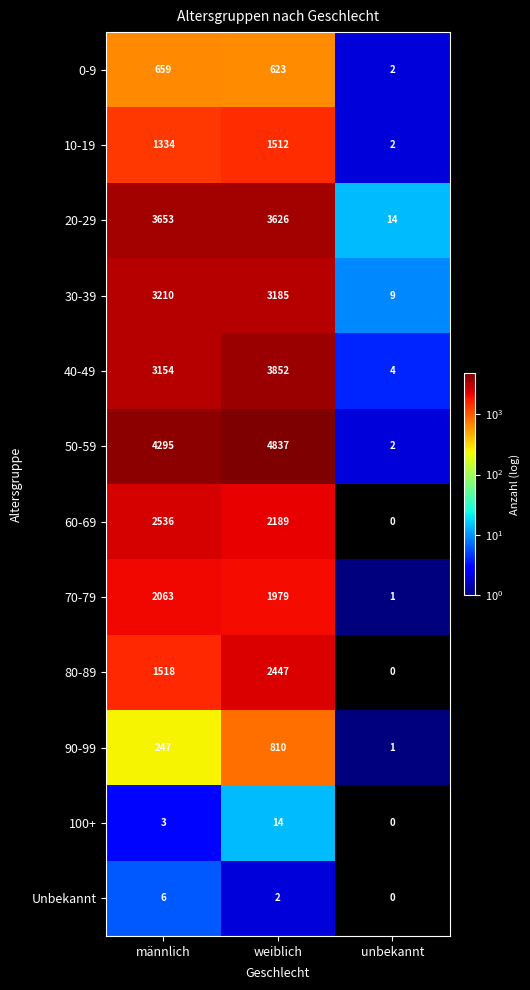

True or false: Unbekannt has a value of 3 at weiblich.

False